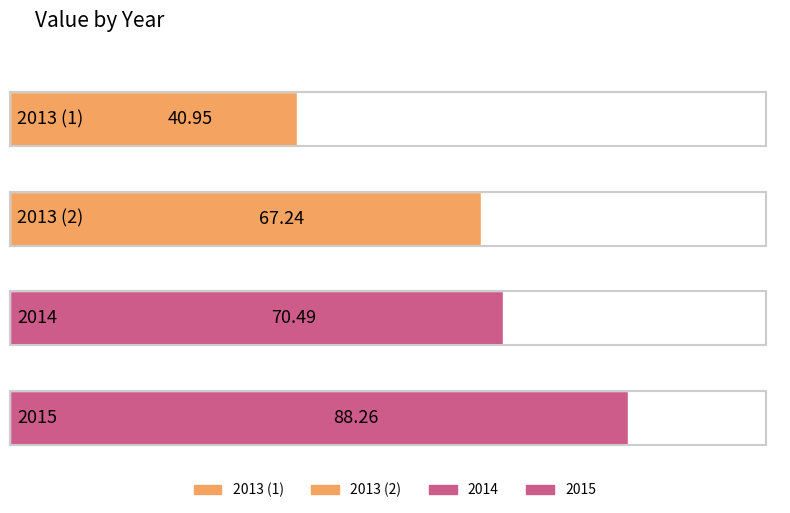

The value at 2013 (1) is 17.5. True or false?

False